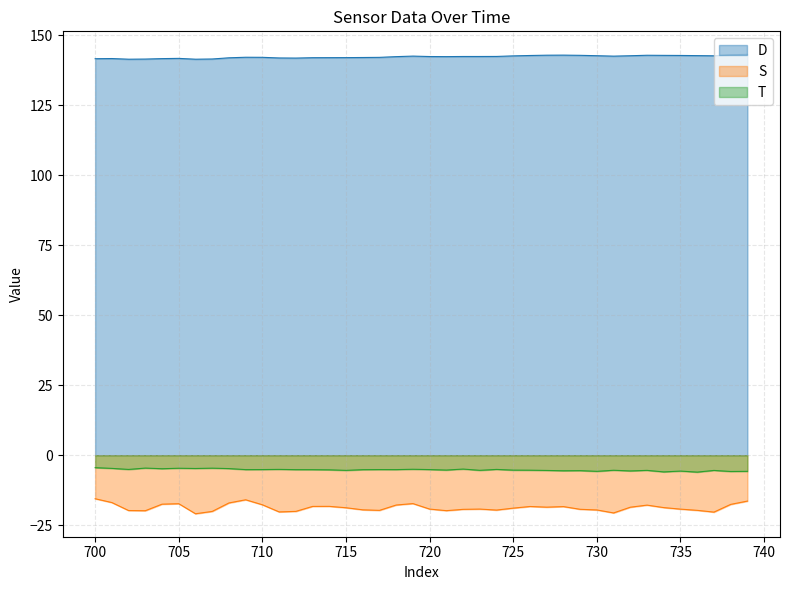

Reading right to left, list all the values displayed in this chart.

ori: 739=143.3	738=143.1	737=142.7	736=142.8	735=142.9	734=142.9	733=142.9	732=142.8	731=142.6	730=142.8	729=142.9	728=143.0	727=143.0	726=142.9	725=142.7	724=142.5	723=142.5	722=142.5	721=142.5	720=142.5	719=142.6	718=142.4	717=142.2	716=142.1	715=142.1	714=142.1	713=142.1	712=141.9	711=142.0	710=142.2	709=142.2	708=142.0	707=141.6	706=141.5	705=141.8	704=141.7	703=141.6	702=141.5	701=141.8	700=141.7
Unnamed: 2: 739=-16.4	738=-17.6	737=-20.3	736=-19.7	735=-19.3	734=-18.7	733=-17.8	732=-18.6	731=-20.6	730=-19.6	729=-19.3	728=-18.4	727=-18.6	726=-18.3	725=-18.9	724=-19.6	723=-19.2	722=-19.3	721=-19.8	720=-19.2	719=-17.3	718=-17.8	717=-19.7	716=-19.5	715=-18.8	714=-18.3	713=-18.3	712=-20.1	711=-20.3	710=-17.7	709=-15.9	708=-17.1	707=-20.1	706=-20.9	705=-17.3	704=-17.5	703=-19.8	702=-19.8	701=-16.9	700=-15.5
Unnamed: 3: 739=-5.8	738=-5.8	737=-5.4	736=-6.0	735=-5.7	734=-6.0	733=-5.4	732=-5.6	731=-5.4	730=-5.8	729=-5.5	728=-5.6	727=-5.4	726=-5.4	725=-5.3	724=-5.1	723=-5.4	722=-4.9	721=-5.3	720=-5.1	719=-5.0	718=-5.1	717=-5.1	716=-5.2	715=-5.4	714=-5.2	713=-5.2	712=-5.2	711=-5.1	710=-5.1	709=-5.1	708=-4.8	707=-4.6	706=-4.7	705=-4.7	704=-4.8	703=-4.6	702=-5.1	701=-4.7	700=-4.4